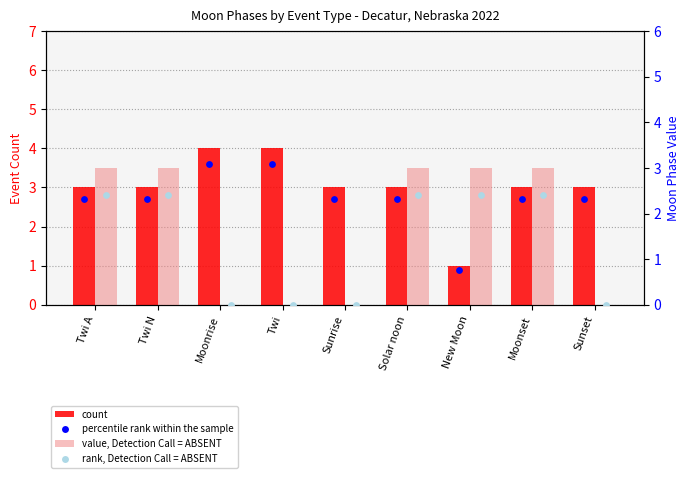

Which series has the widest spread of Y values?

count